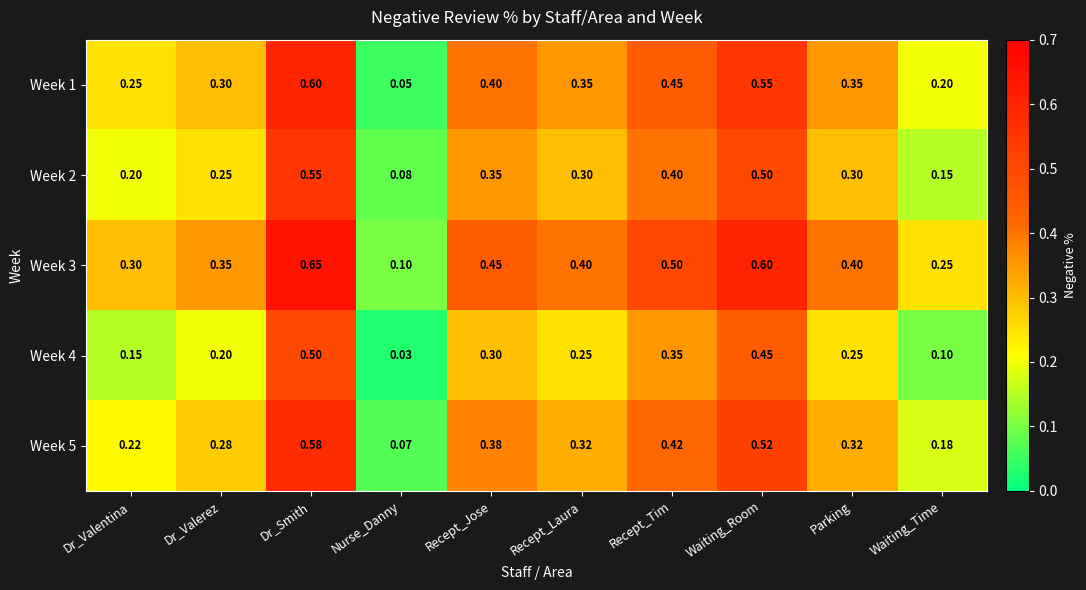

Count the number of categories in the chart.

10